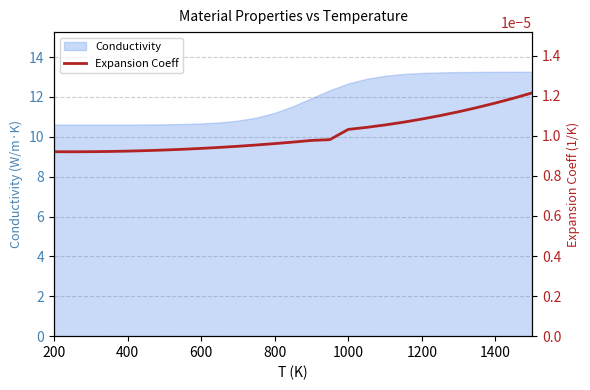

At which category does the data reach its first local valley?

400